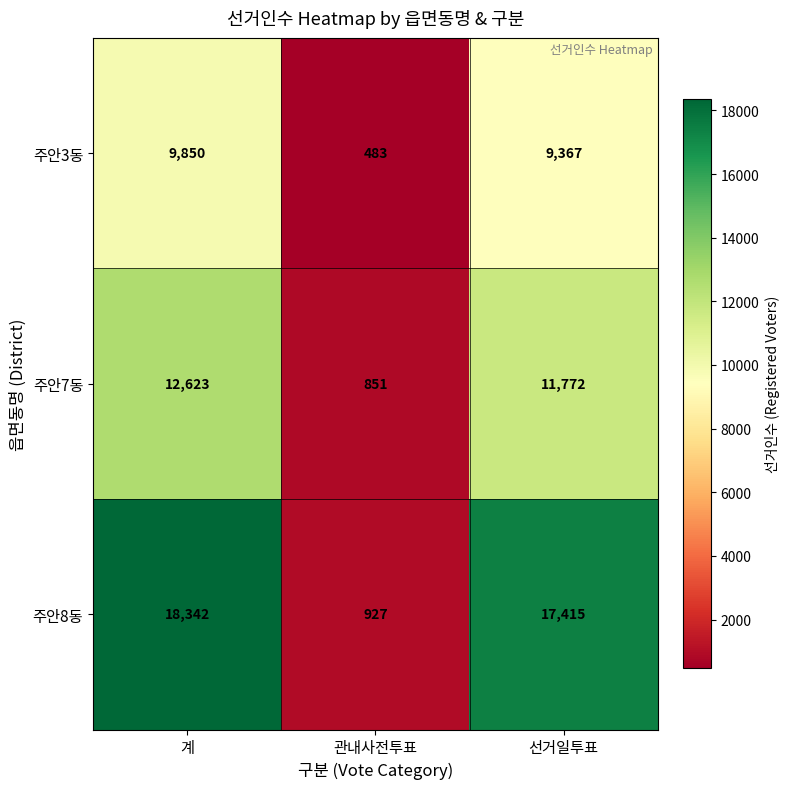

What is the difference between the highest and lowest values at 계?

8492